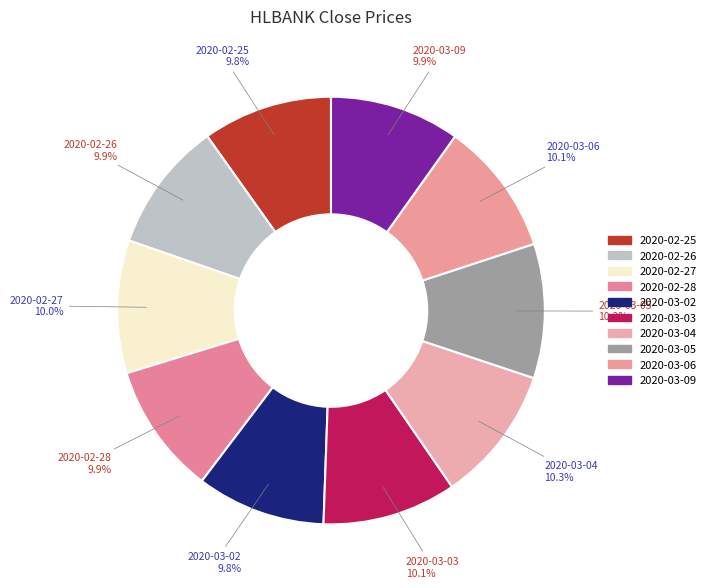

How many slices are in this pie chart?

10